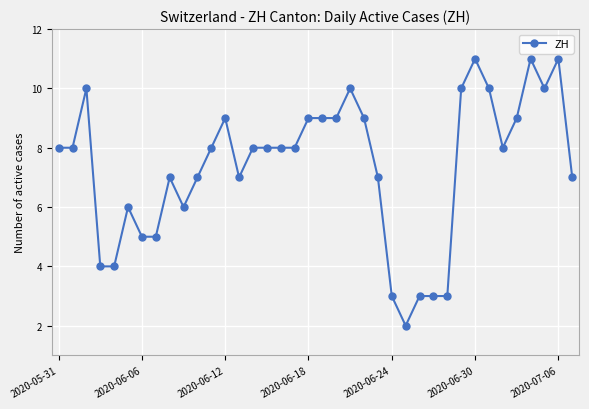

True or false: the data has more than 2 interior local peaks.

True